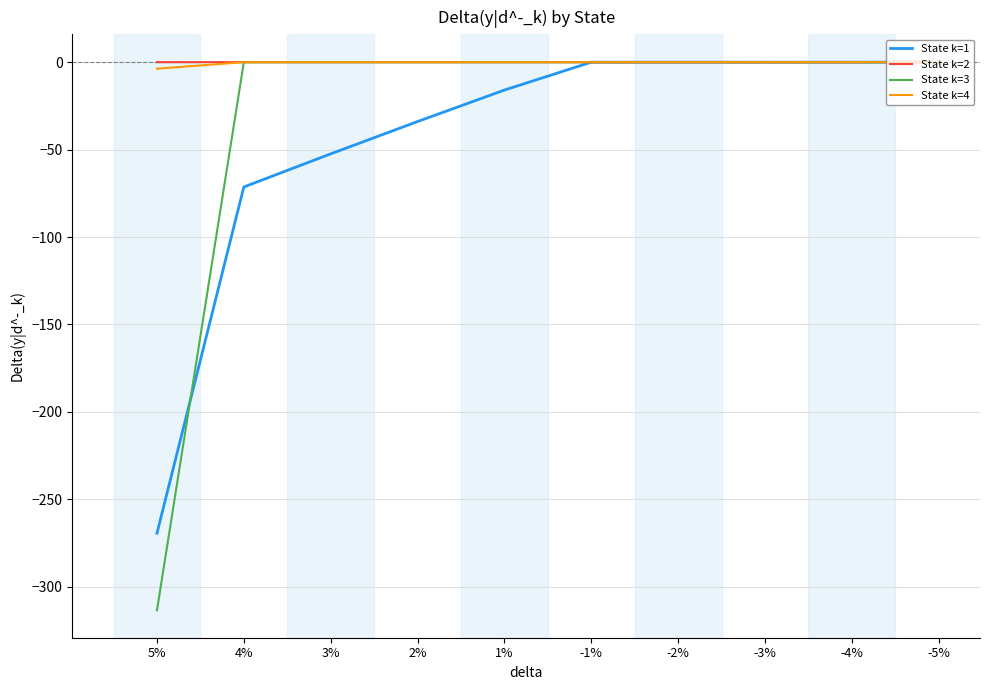

Which series has the widest spread of values?

State k=3